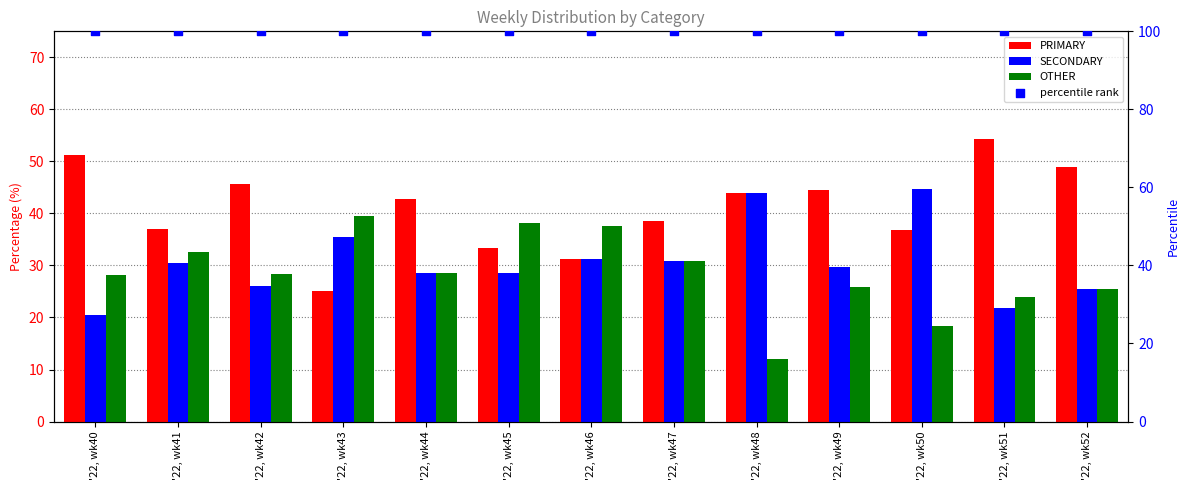

Which series reaches the maximum Y coordinate?

percentile rank